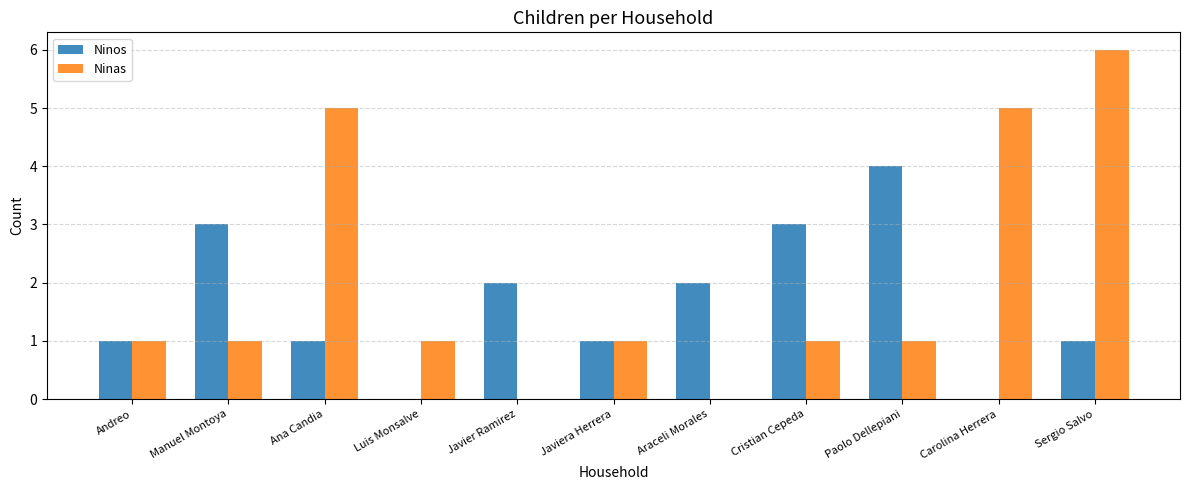

Count the number of data series in this chart.

2